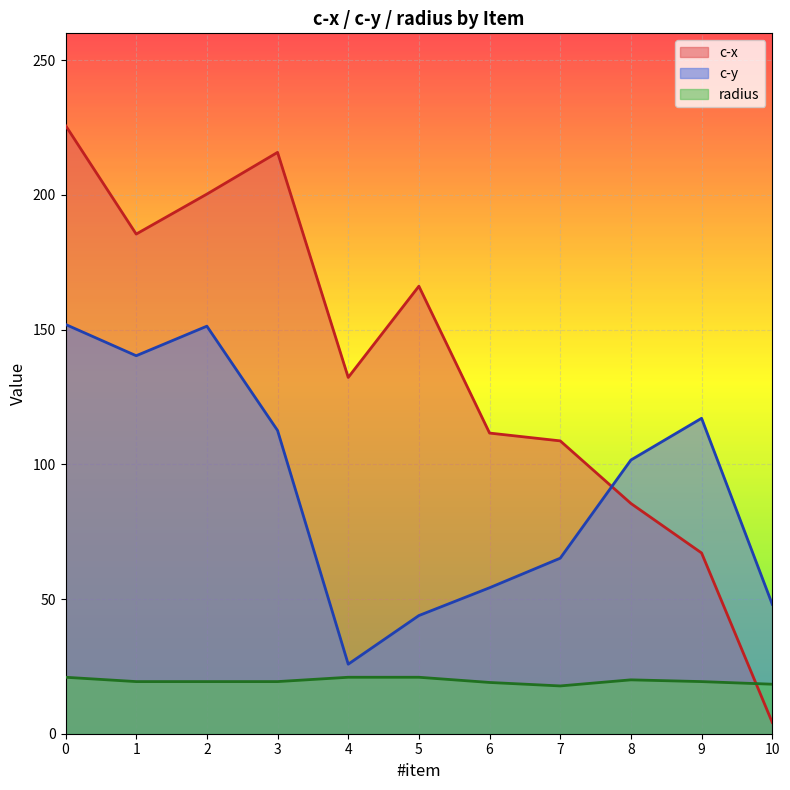

How many data points in c-x are above 132?

6